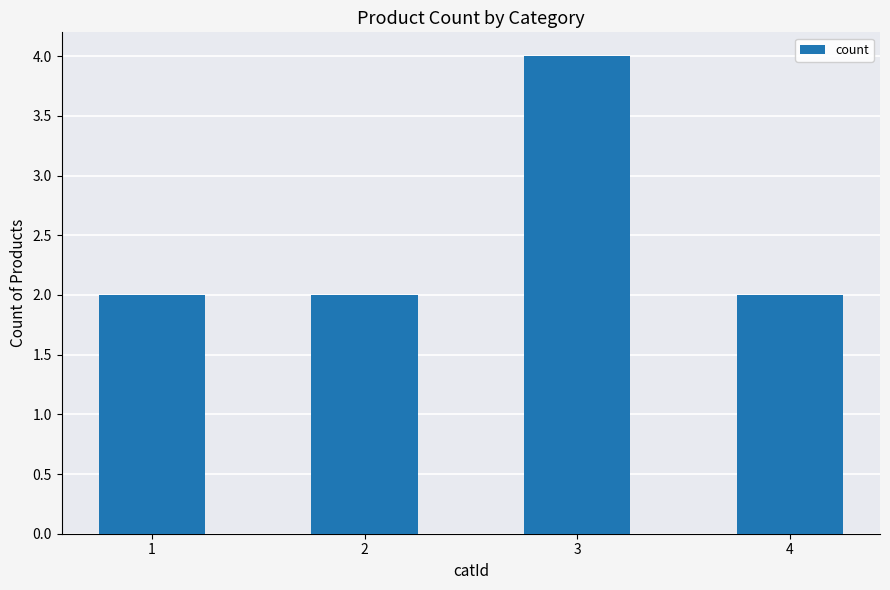

What is the smallest value displayed?

2